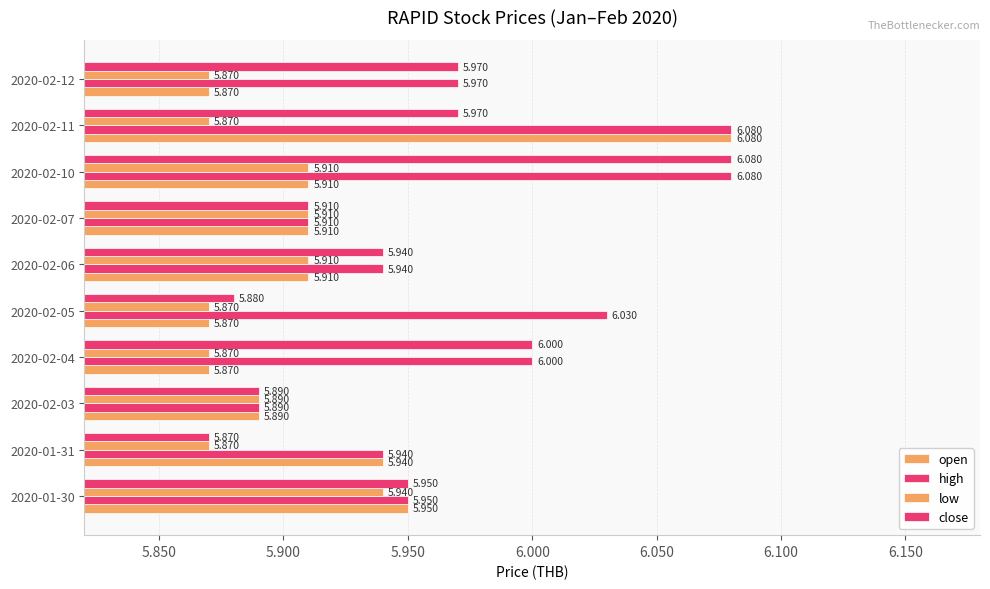

How many data points does each series have?

10